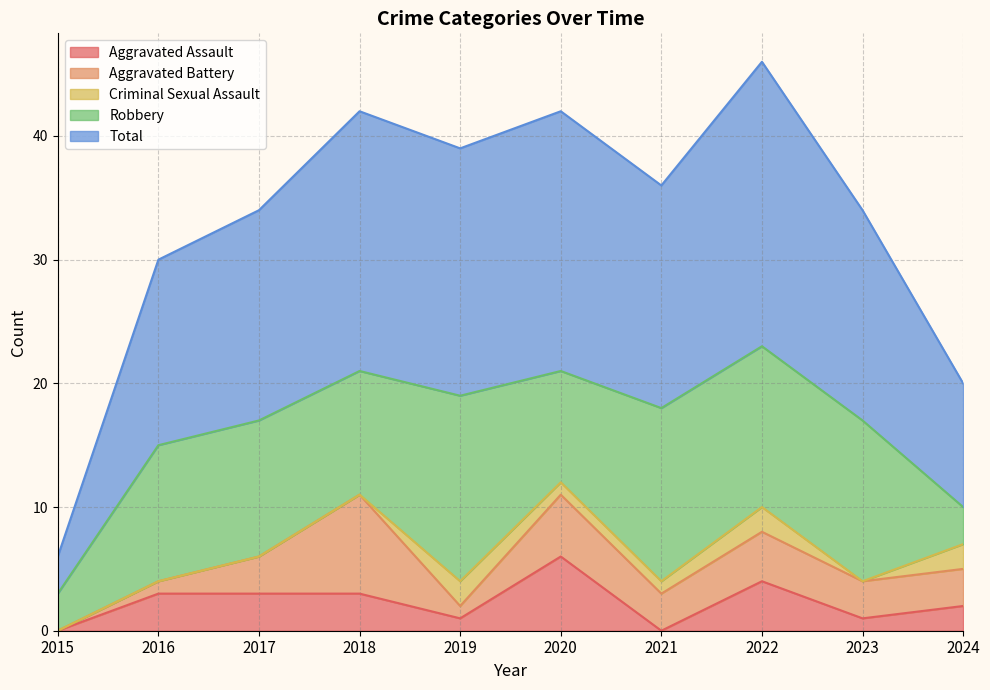

Is it true that Criminal Sexual Assault equals 1 at 2020?

True